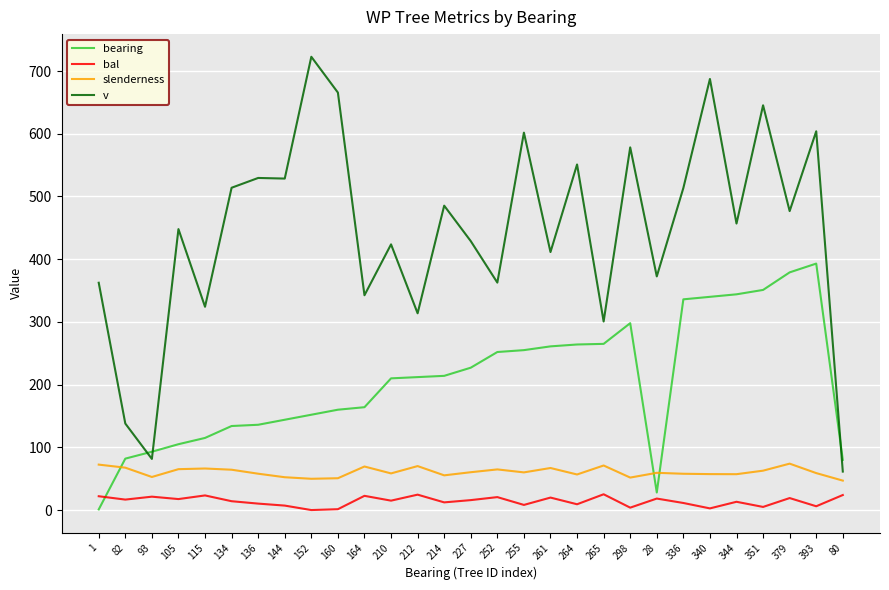

In slenderness, how many points are lower than both neighbors (excluding endpoints)?

8